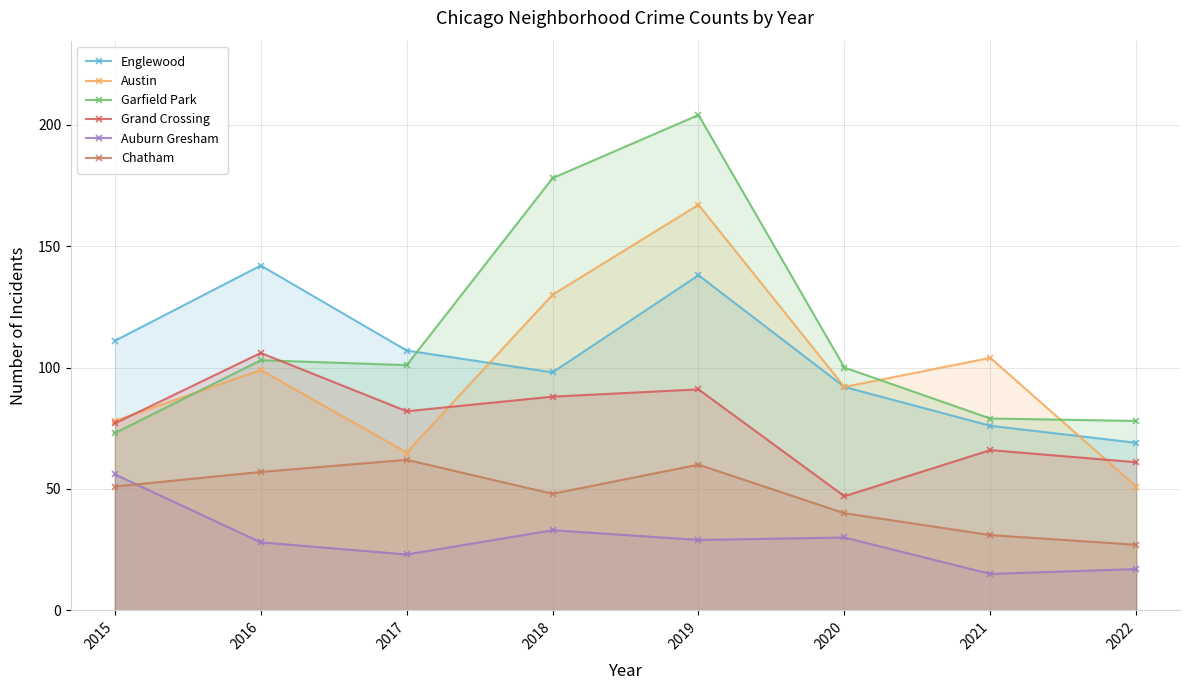

How many lines are shown in the chart?

6